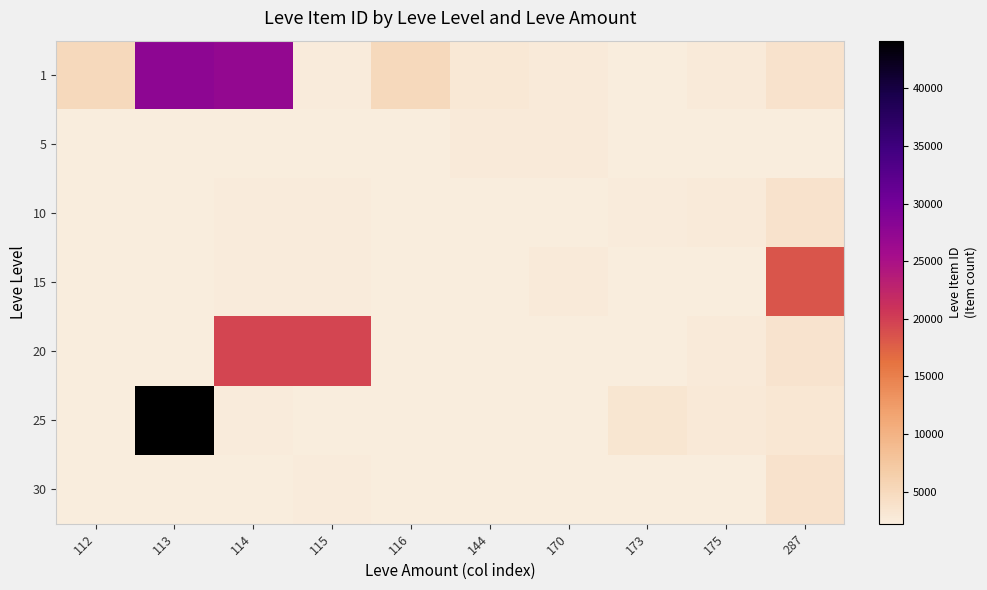

The 20 series shows 2712.0 at 175. True or false?

True